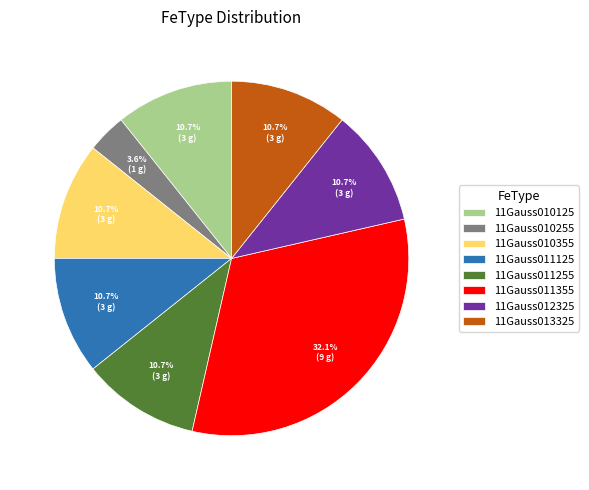

Is it true that 11Gauss013325 is 1% of the pie?

False